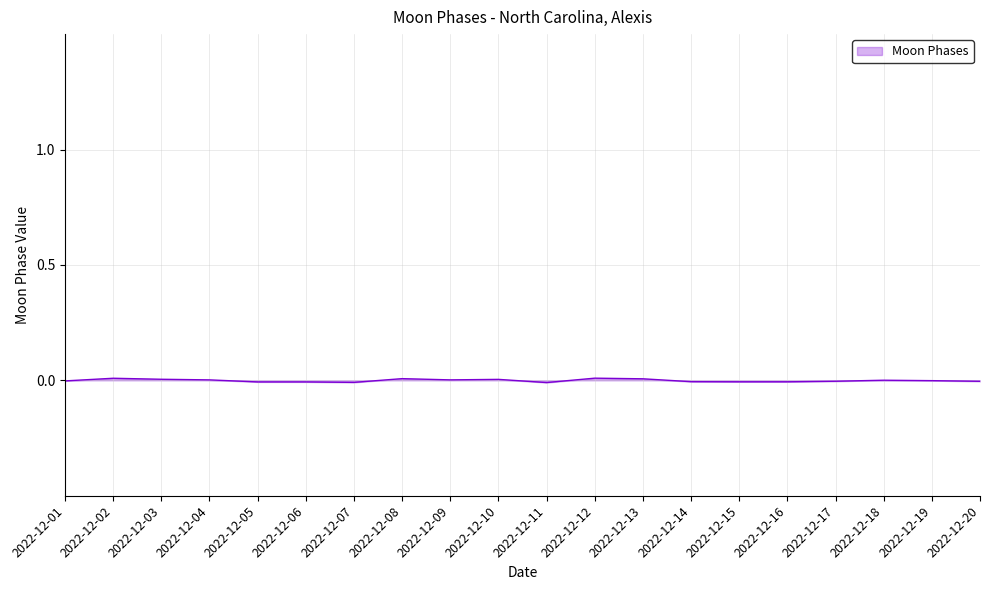

The value at 2022-12-01 is -0.0. True or false?

True